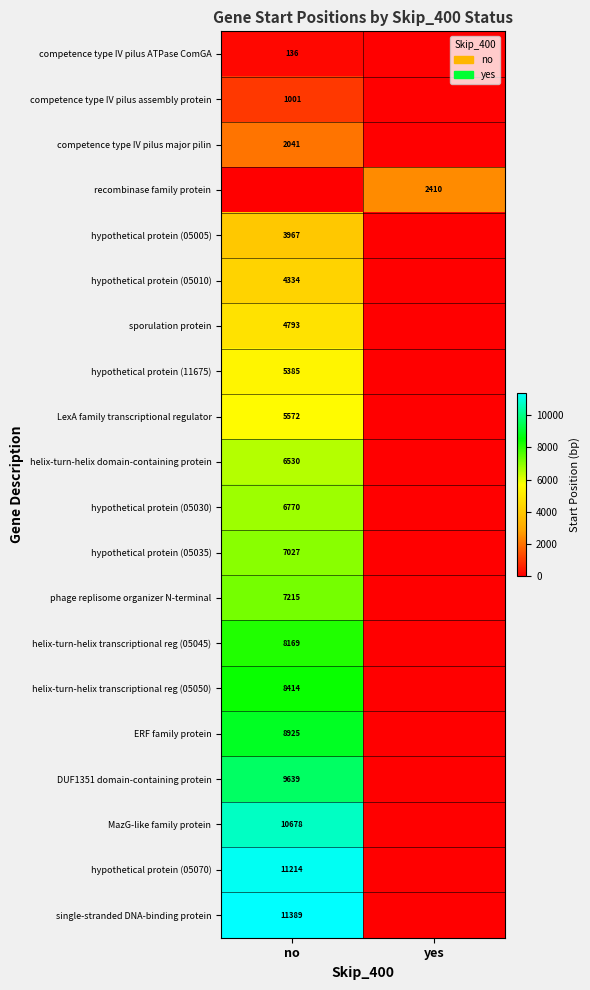

The DUF1351 domain-containing protein series shows 13368 at no. True or false?

False